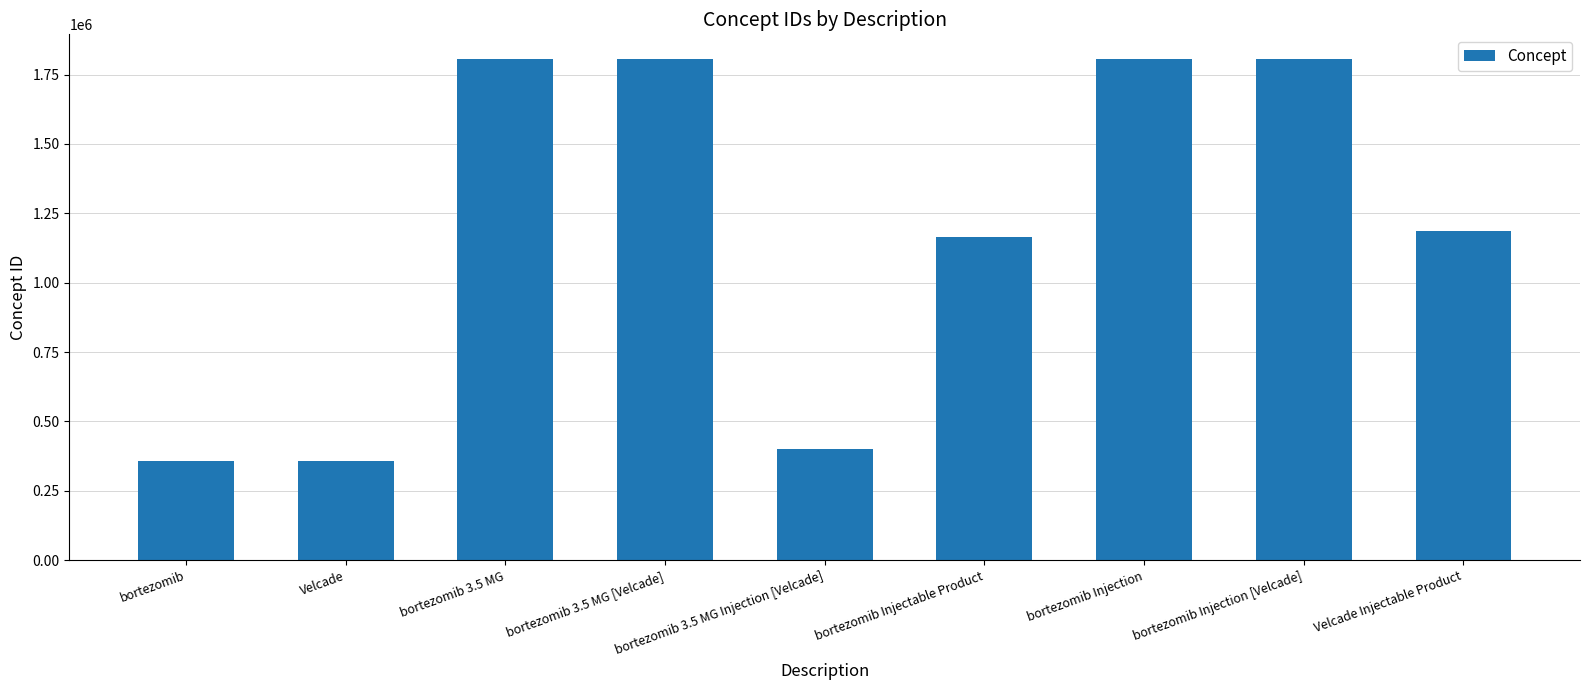

Is it true that the value at Velcade Injectable Product is 460544?

False